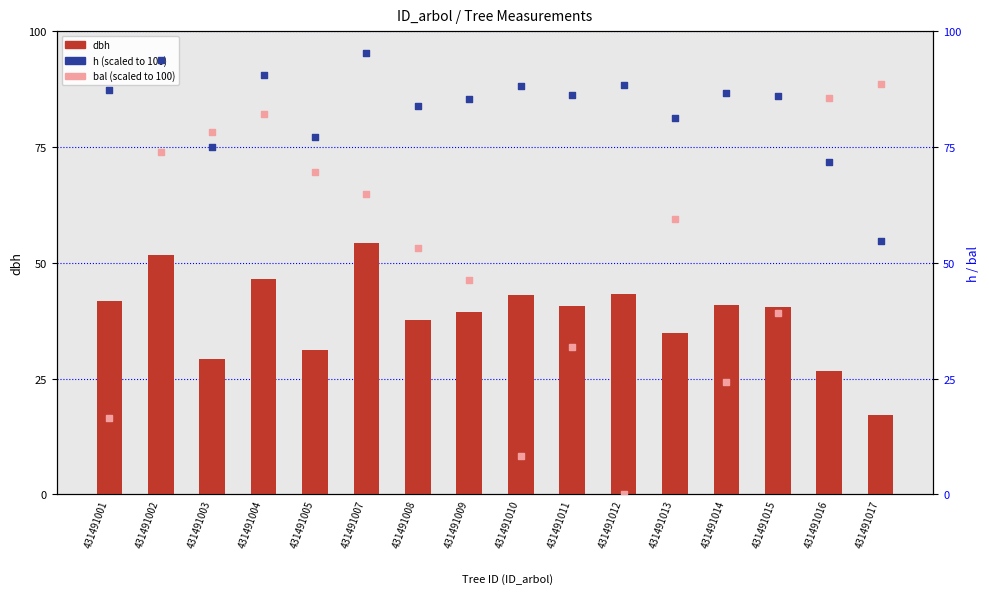

Which series contains the lowest Y value?

bal (scaled)